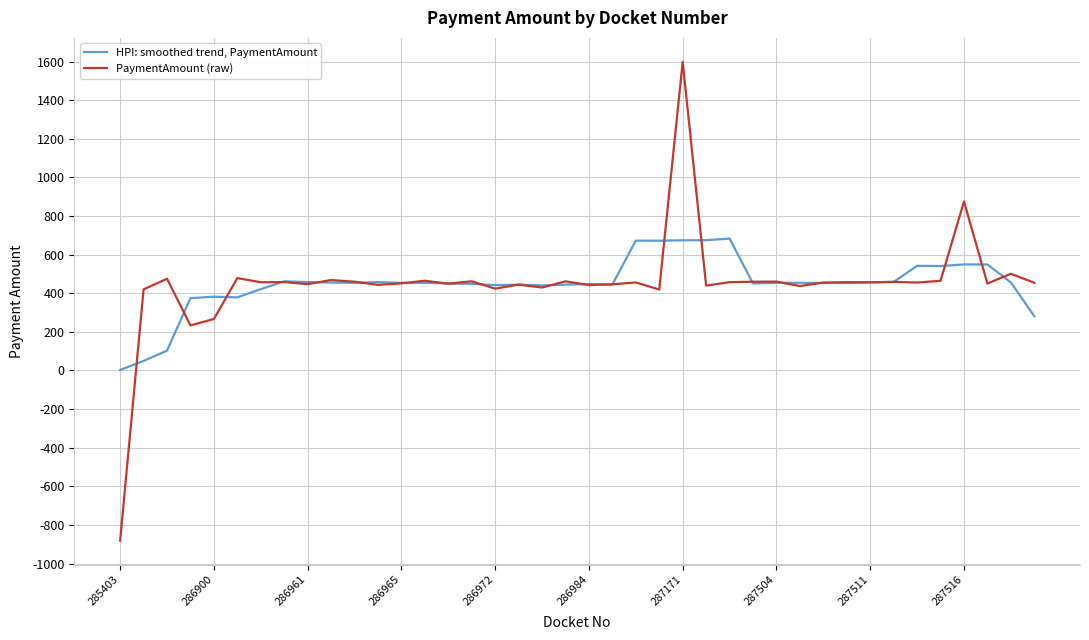

List the series in order of their peak value, highest first.

PaymentAmount (raw), HPI: smoothed trend, PaymentAmount